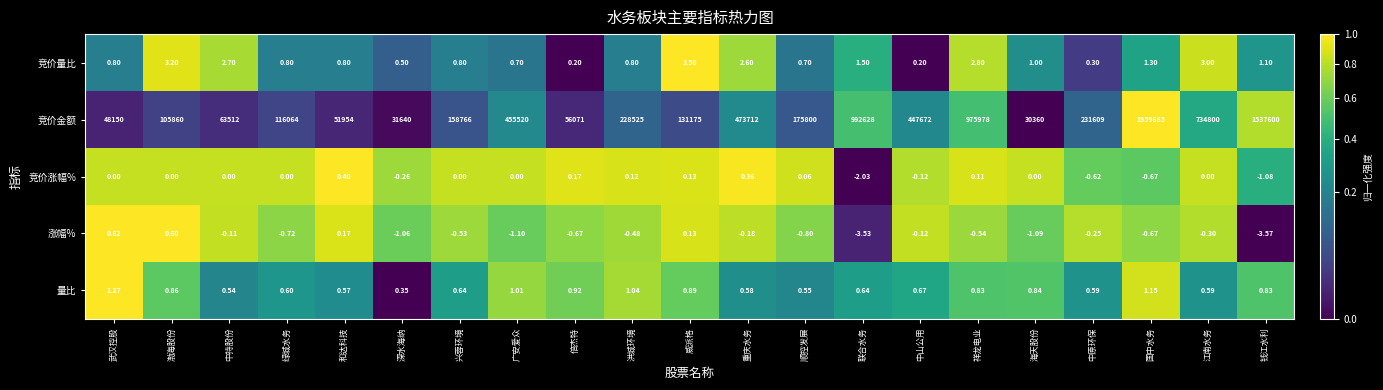

Rank the series at 顺控发展 from lowest to highest value.

涨幅%, 竞价涨幅%, 量比, 竞价量比, 竞价金额